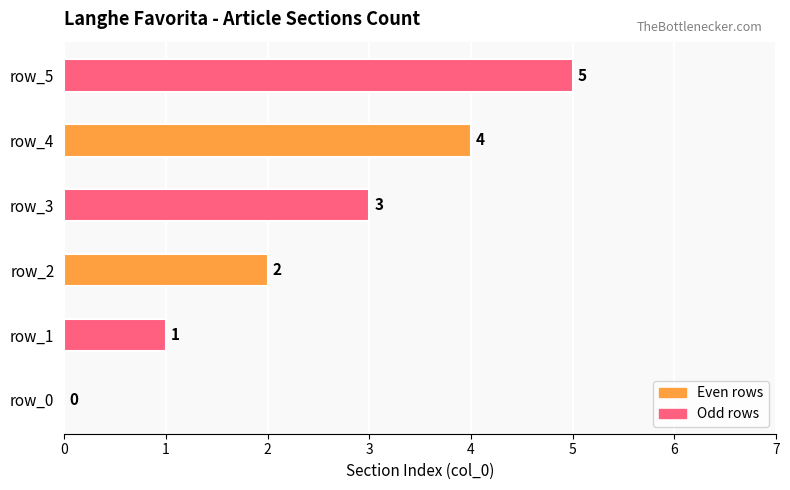

At which label is the value closest to 2?

row_2